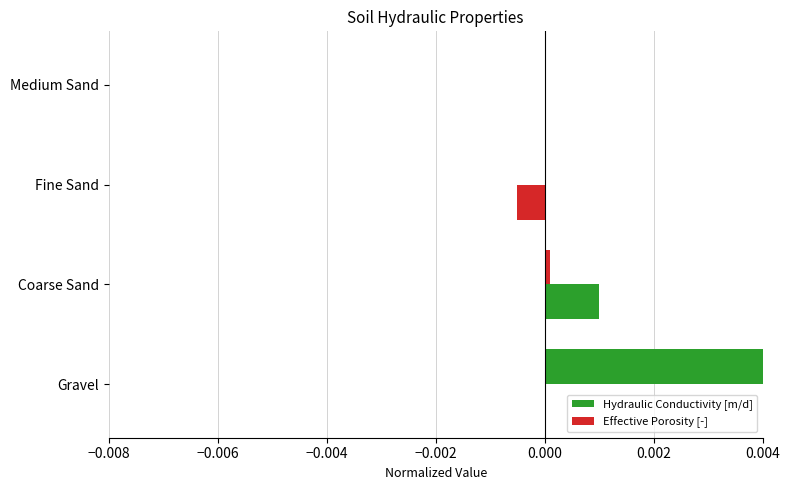

Count the number of data series in this chart.

2